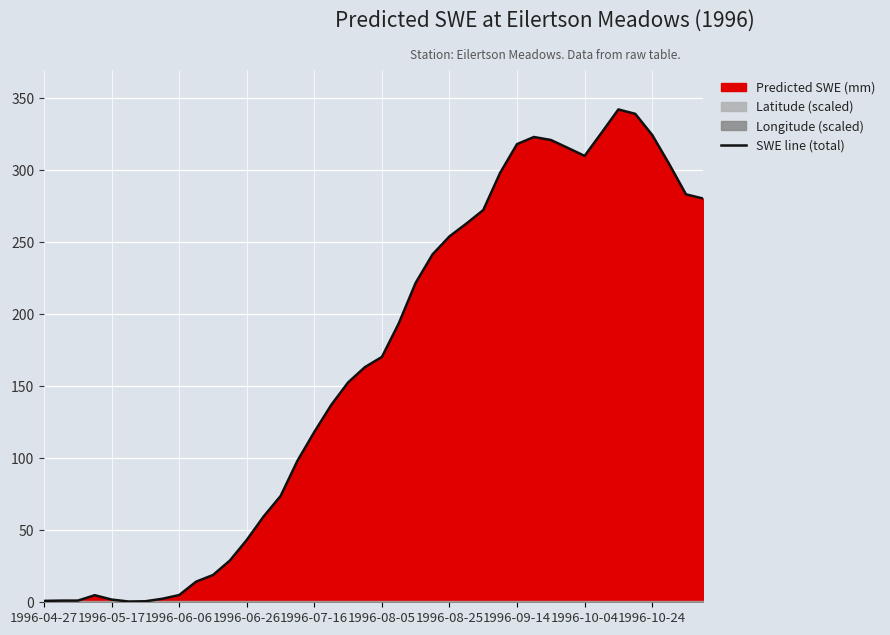

How many interior local valleys (lower than both neighbors) does the data have?

2